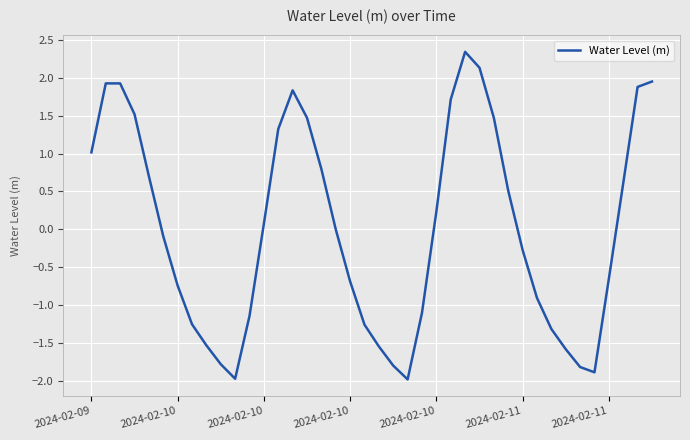

What is the smallest value displayed?

-2.0